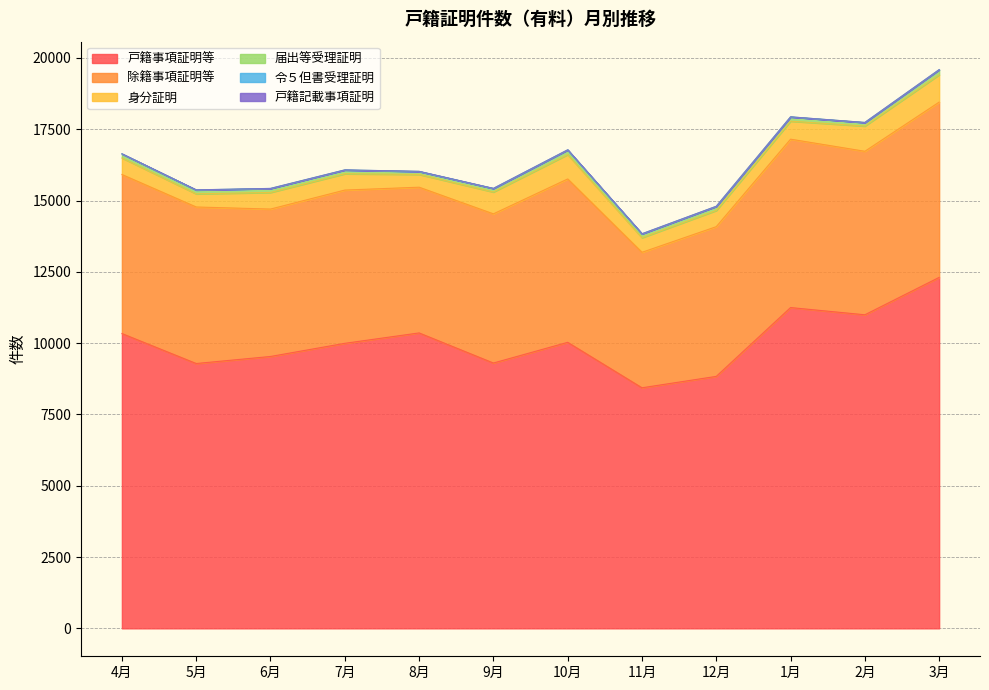

True or false: 除籍事項証明等 has a value of 7053 at 12月.

False